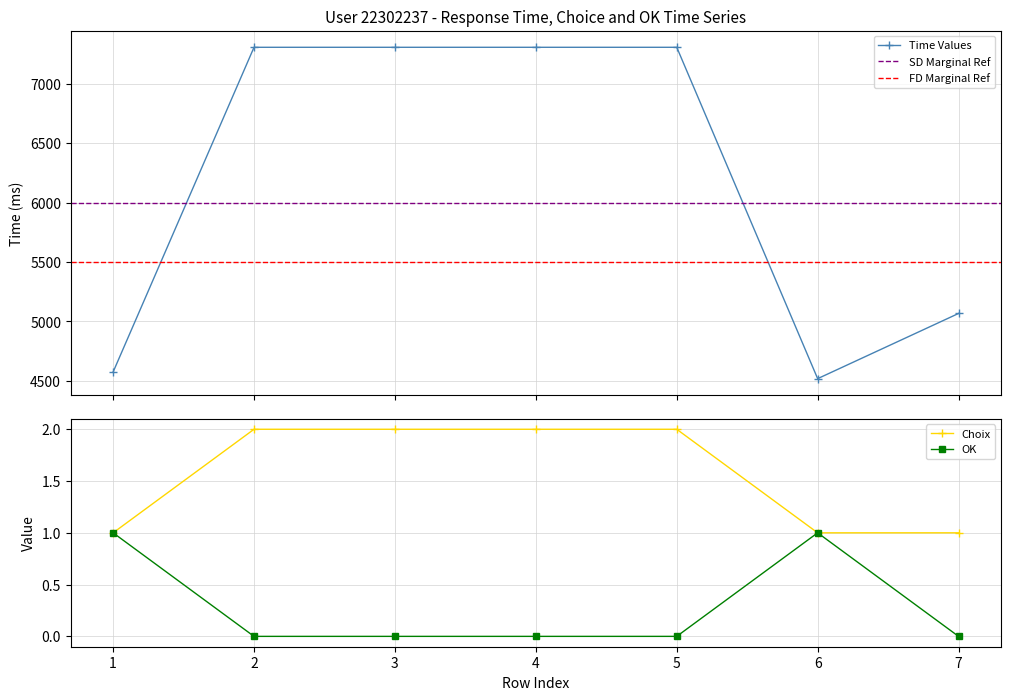

Reading left to right, what are all the values shown in this chart?

Time: 4574	7308	7308	7308	7308	4518	5067
Choix: 1	2	2	2	2	1	1
OK: 1	0	0	0	0	1	0